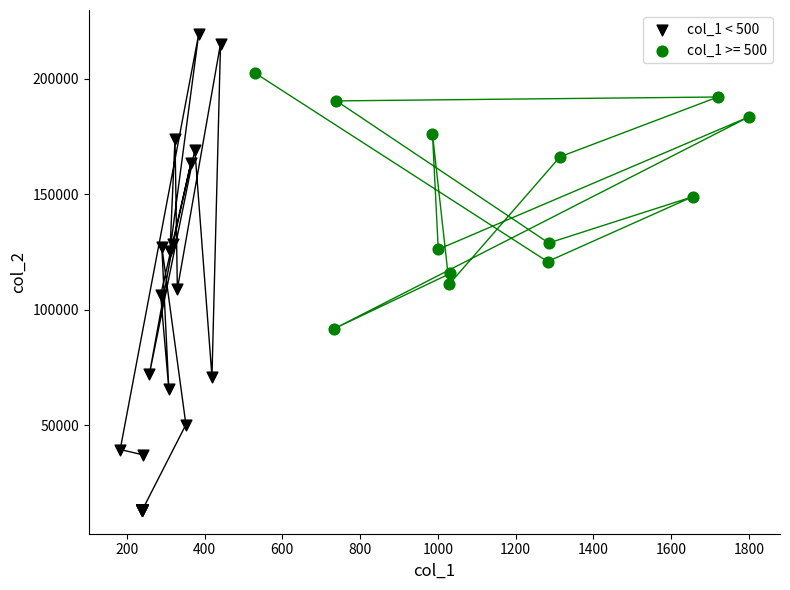

Which series contains the lowest Y value?

col_1 < 500